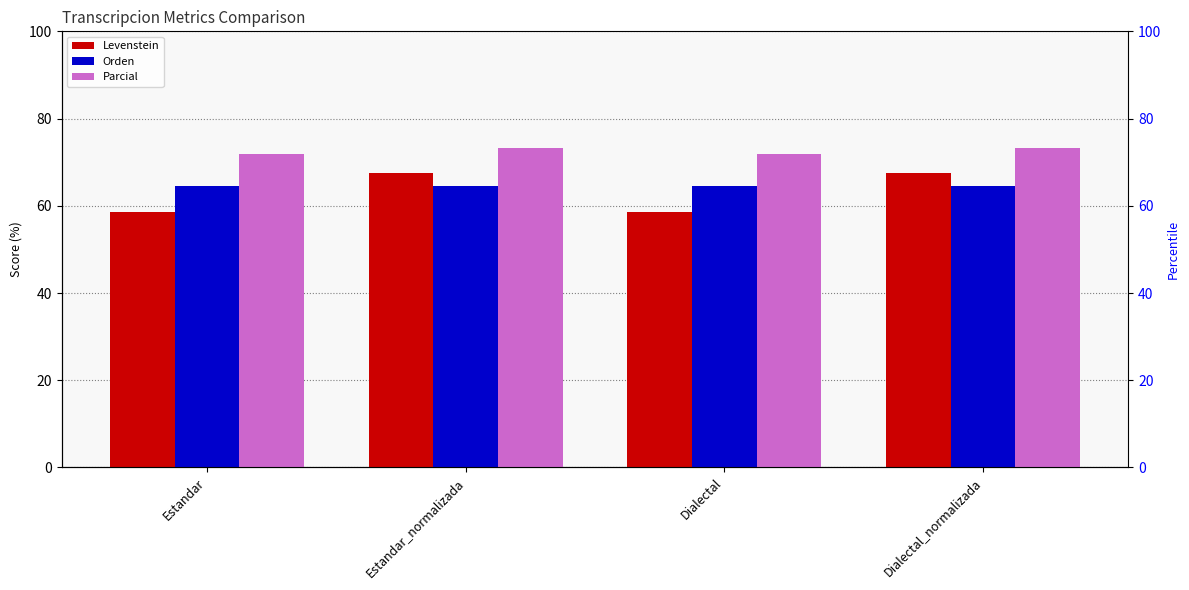

At Estandar, list the series in order from largest to smallest.

Parcial, Orden, Levenstein